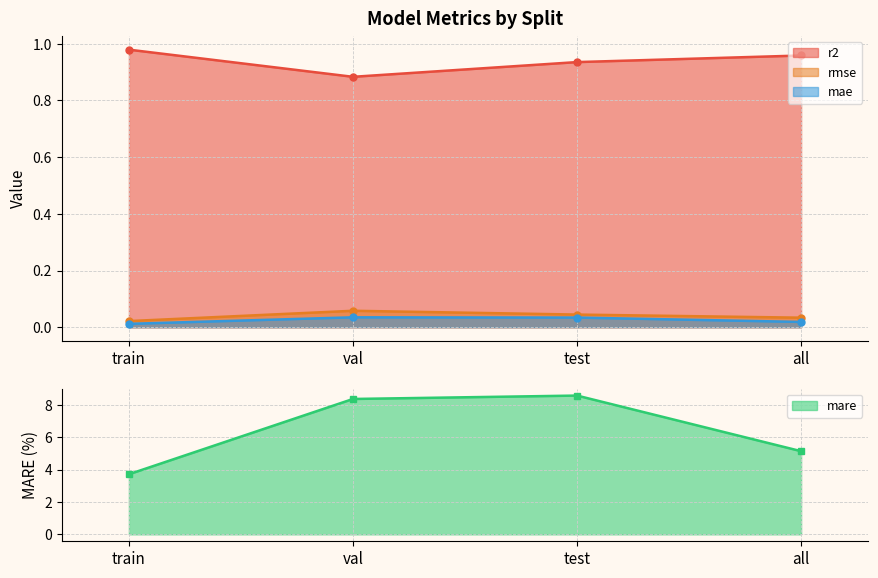

Reading right to left, transcribe all the data shown in this chart.

r2: 1.0	0.9	0.9	1.0
rmse: 0.0	0.0	0.1	0.0
mare: 5.1	8.6	8.4	3.7
mae: 0.0	0.0	0.0	0.0